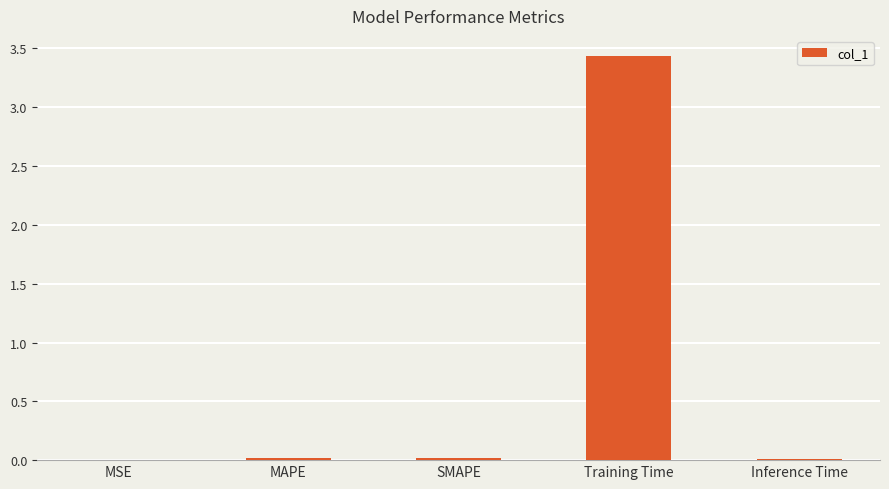

Is it true that the value at MSE is 0.0?

True